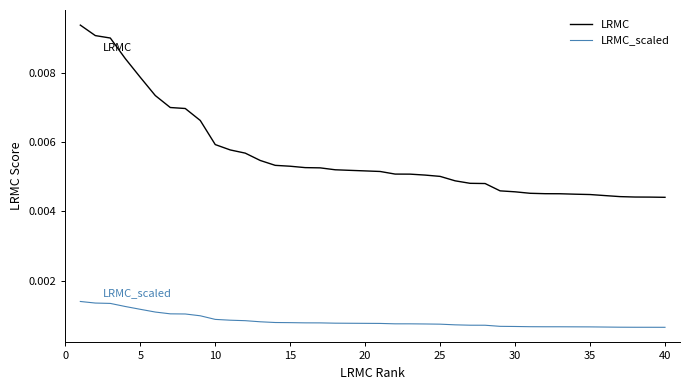

Rank the series by their maximum value, from lowest to highest.

LRMC_scaled, LRMC